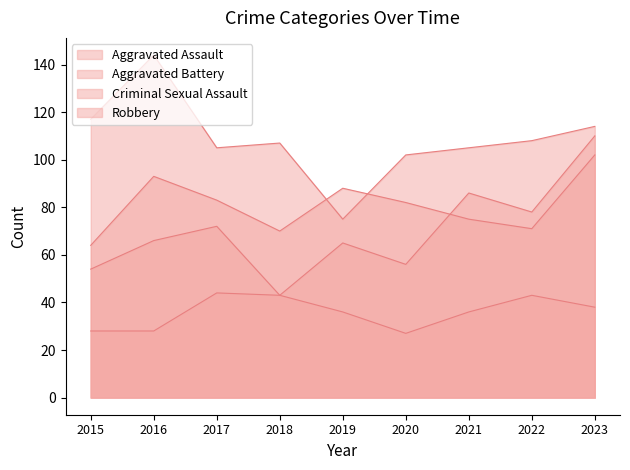

Where is the first local minimum for Robbery?

2017